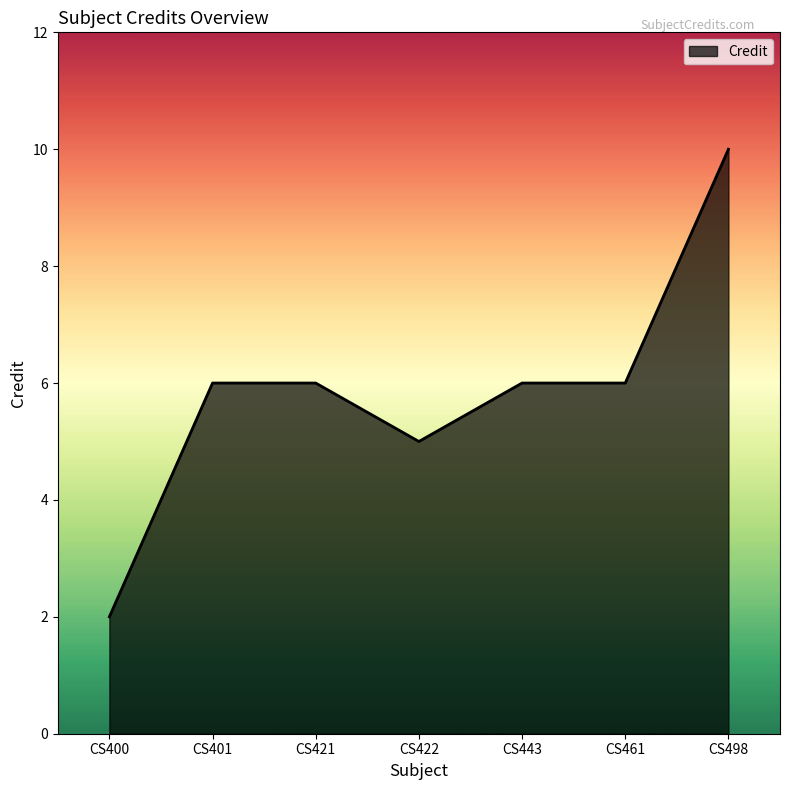

What is the average value?

6